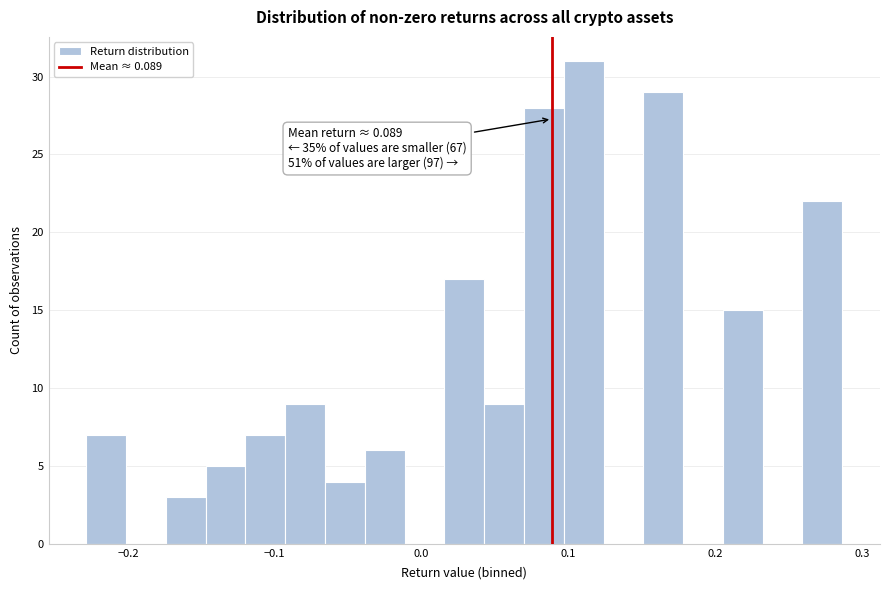

Read against the x-axis, roughly where is the centre of the tallest bar?

0.11